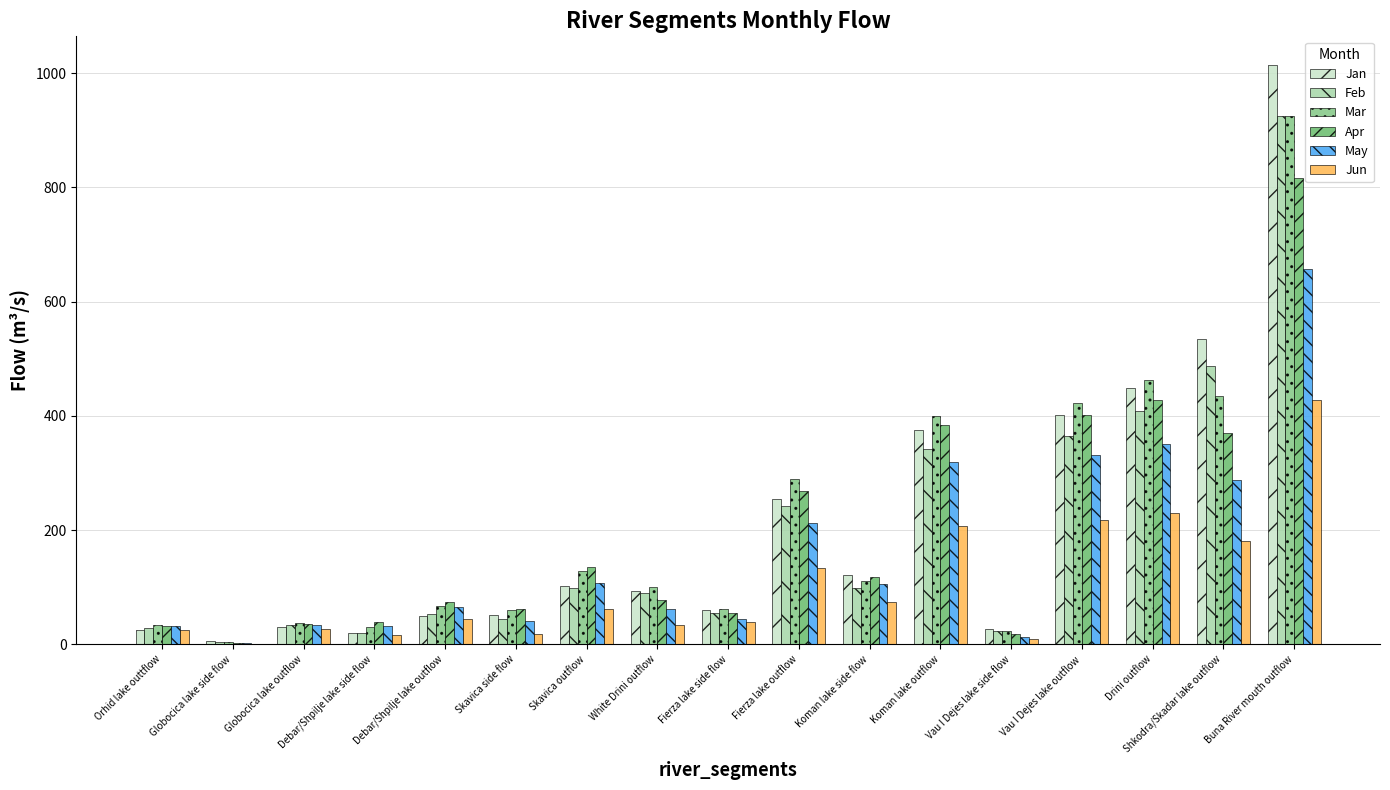

What is the value of the May bar at the 1st from the left?

32.4